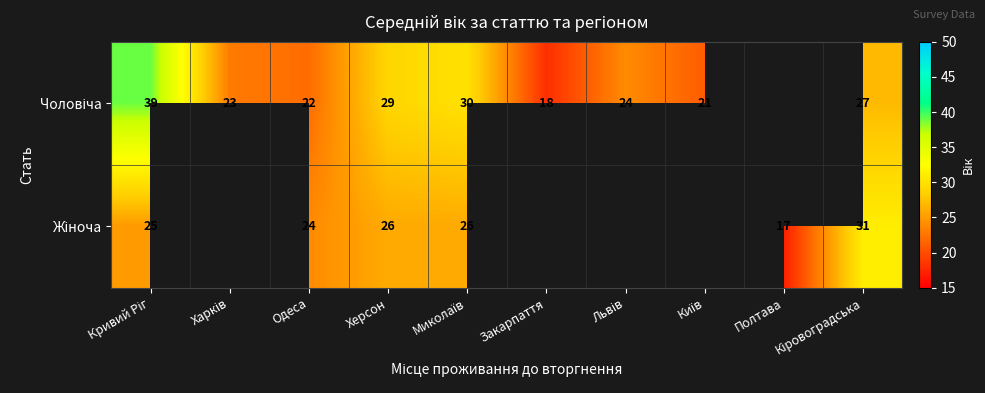

Which series has the widest spread of values?

Чоловіча